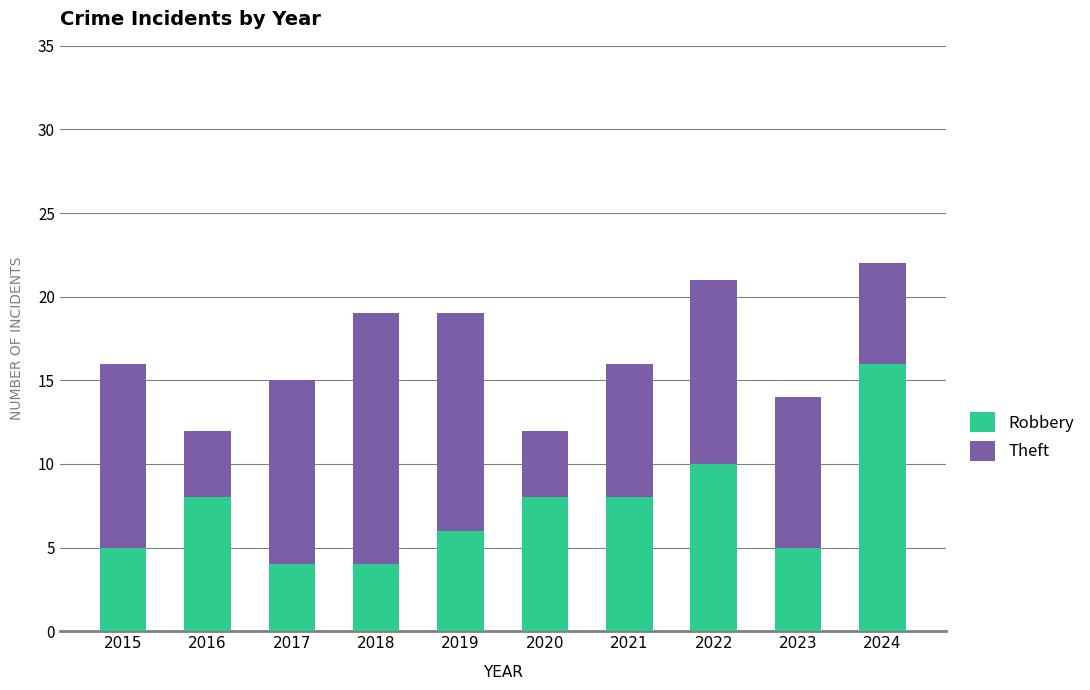

Reading left to right, what are the values for Robbery?

5	8	4	4	6	8	8	10	5	16